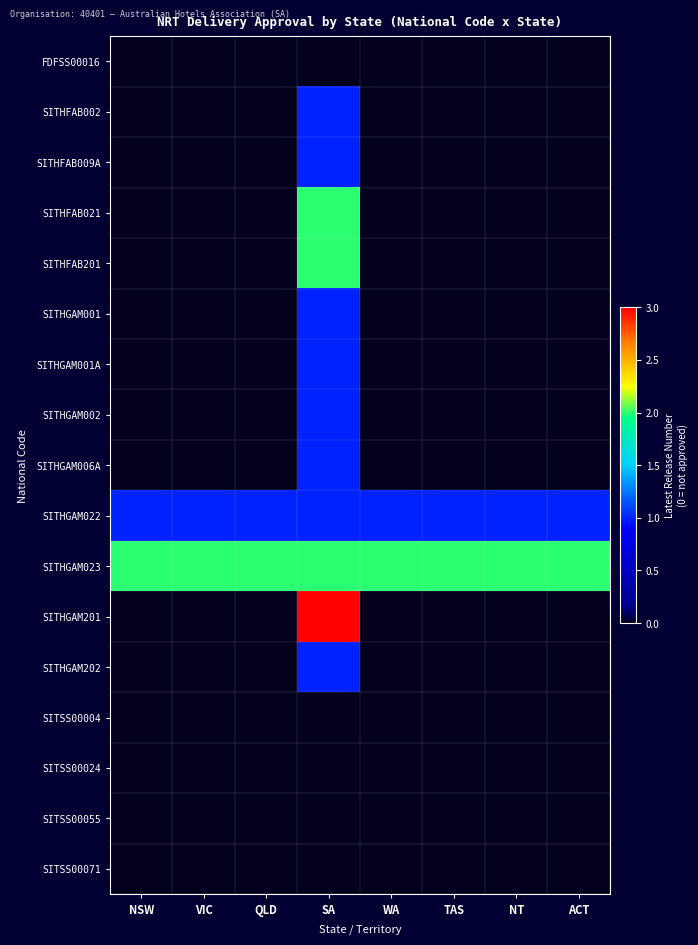

Reading right to left, transcribe all the data shown in this chart.

FDFSS00016: ACT=0	NT=0	TAS=0	WA=0	SA=0	QLD=0	VIC=0	NSW=0
SITHFAB002: ACT=0	NT=0	TAS=0	WA=0	SA=1	QLD=0	VIC=0	NSW=0
SITHFAB009A: ACT=0	NT=0	TAS=0	WA=0	SA=1	QLD=0	VIC=0	NSW=0
SITHFAB021: ACT=0	NT=0	TAS=0	WA=0	SA=2	QLD=0	VIC=0	NSW=0
SITHFAB201: ACT=0	NT=0	TAS=0	WA=0	SA=2	QLD=0	VIC=0	NSW=0
SITHGAM001: ACT=0	NT=0	TAS=0	WA=0	SA=1	QLD=0	VIC=0	NSW=0
SITHGAM001A: ACT=0	NT=0	TAS=0	WA=0	SA=1	QLD=0	VIC=0	NSW=0
SITHGAM002: ACT=0	NT=0	TAS=0	WA=0	SA=1	QLD=0	VIC=0	NSW=0
SITHGAM006A: ACT=0	NT=0	TAS=0	WA=0	SA=1	QLD=0	VIC=0	NSW=0
SITHGAM022: ACT=1	NT=1	TAS=1	WA=1	SA=1	QLD=1	VIC=1	NSW=1
SITHGAM023: ACT=2	NT=2	TAS=2	WA=2	SA=2	QLD=2	VIC=2	NSW=2
SITHGAM201: ACT=0	NT=0	TAS=0	WA=0	SA=3	QLD=0	VIC=0	NSW=0
SITHGAM202: ACT=0	NT=0	TAS=0	WA=0	SA=1	QLD=0	VIC=0	NSW=0
SITSS00004: ACT=0	NT=0	TAS=0	WA=0	SA=0	QLD=0	VIC=0	NSW=0
SITSS00024: ACT=0	NT=0	TAS=0	WA=0	SA=0	QLD=0	VIC=0	NSW=0
SITSS00055: ACT=0	NT=0	TAS=0	WA=0	SA=0	QLD=0	VIC=0	NSW=0
SITSS00071: ACT=0	NT=0	TAS=0	WA=0	SA=0	QLD=0	VIC=0	NSW=0